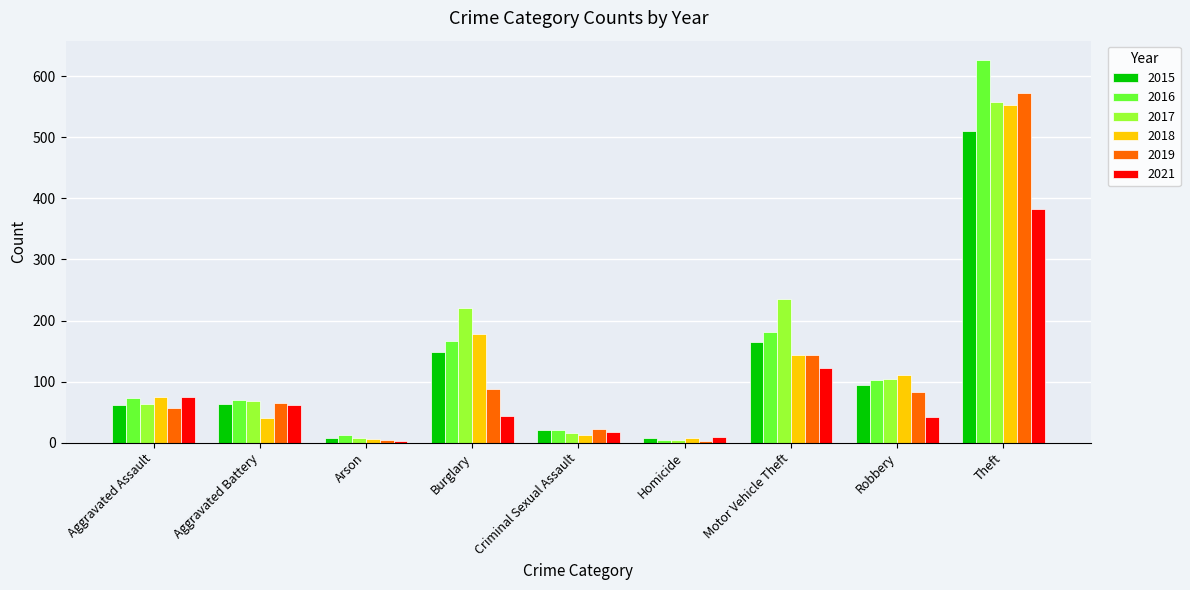

What is the value of the 2018 bar at the 8th from the left?

110